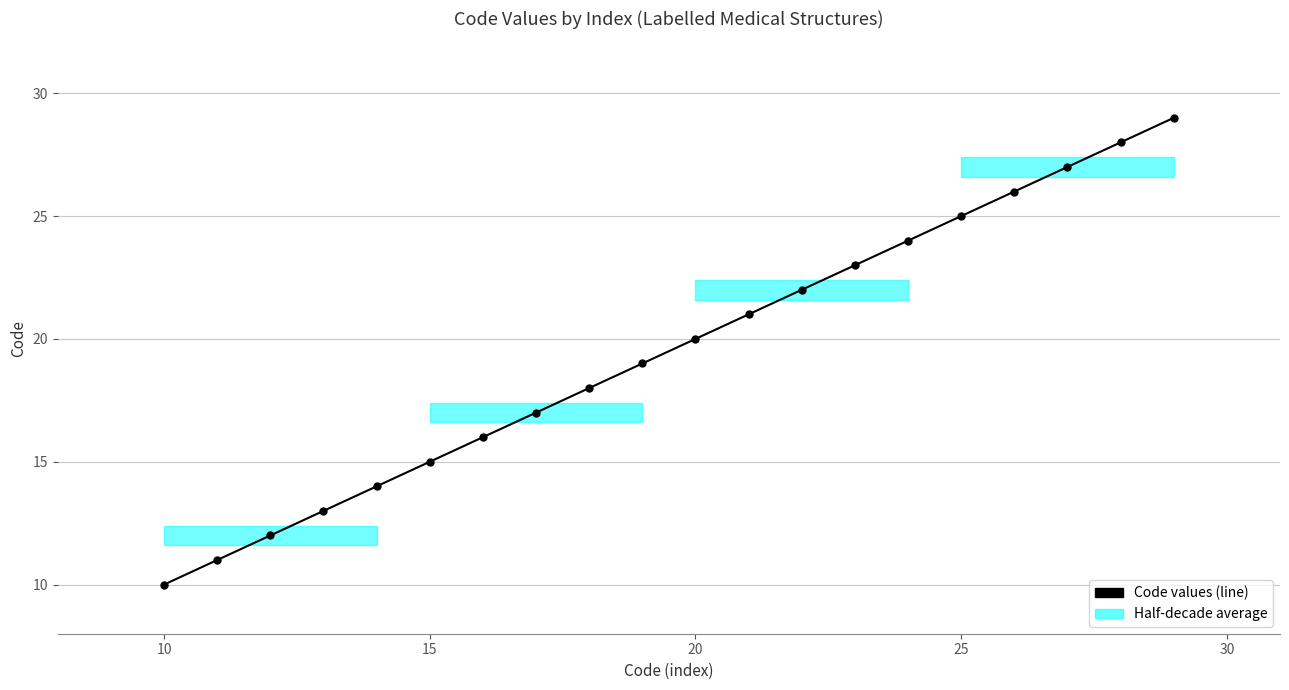

Count the number of categories in the chart.

20